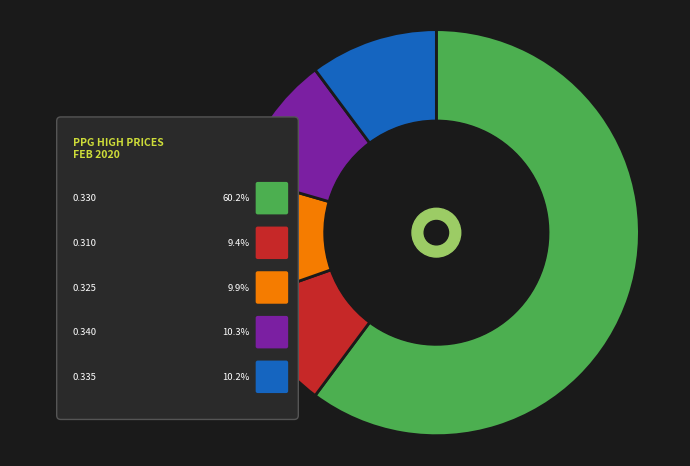

The 2020-02-10 slice represents 1% of the pie. True or false?

False